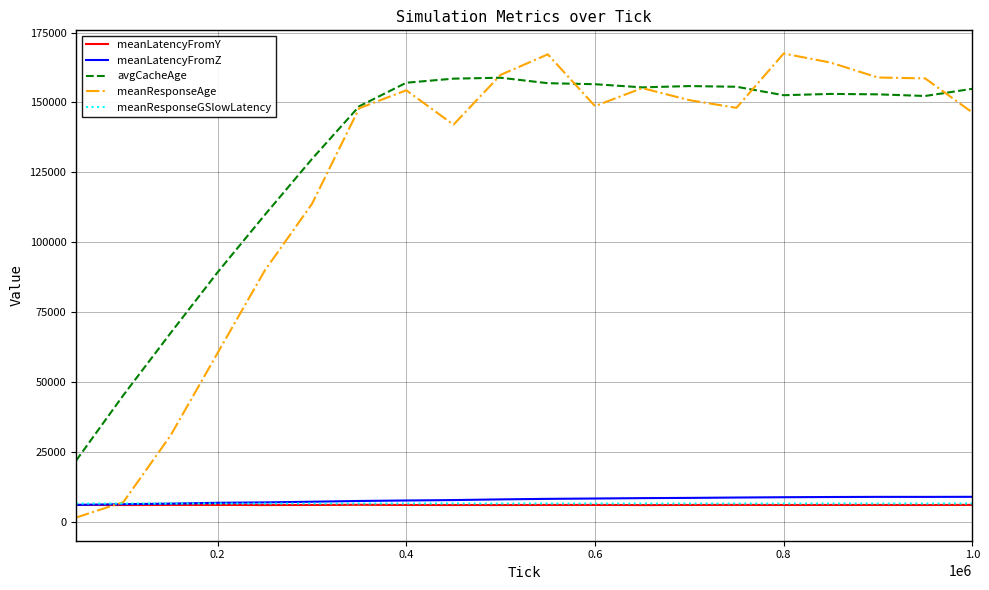

What is the lowest value of the meanLatencyFromY series?

5956.7